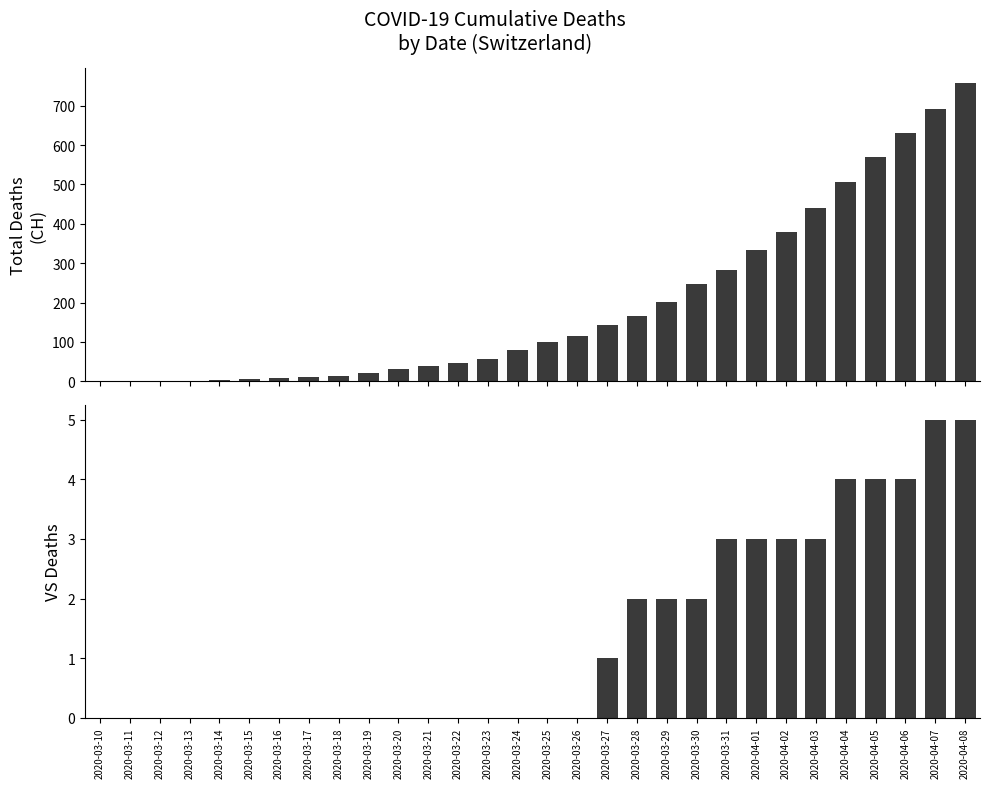

How many groups of bars are there?

30